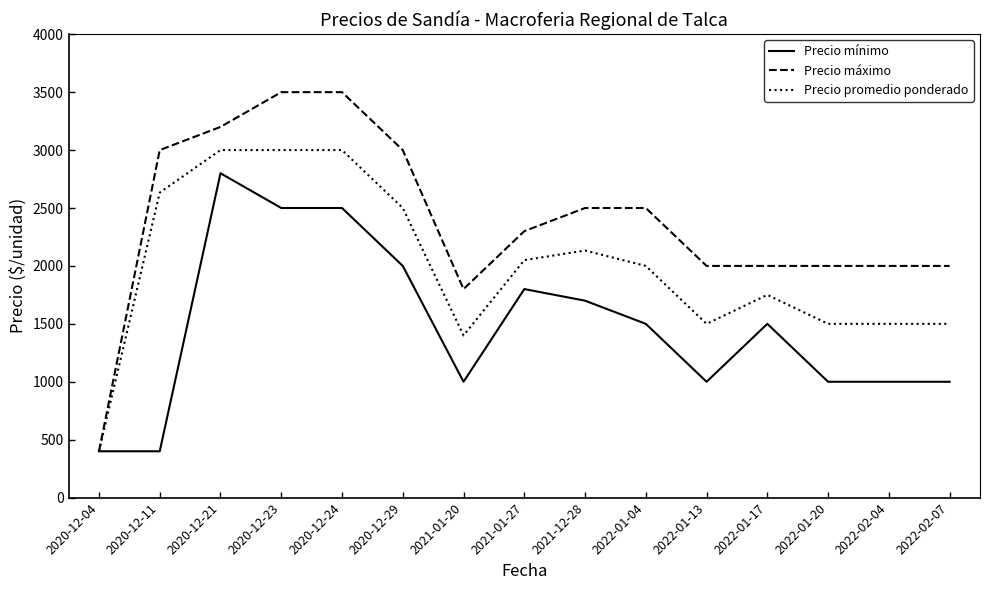

Reading left to right, list all the values displayed in this chart.

Precio mínimo: 2020-12-04=400	2020-12-11=400	2020-12-21=2800	2020-12-23=2500	2020-12-24=2500	2020-12-29=2000	2021-01-20=1000	2021-01-27=1800	2021-12-28=1700	2022-01-04=1500	2022-01-13=1000	2022-01-17=1500	2022-01-20=1000	2022-02-04=1000	2022-02-07=1000
Precio máximo: 2020-12-04=400	2020-12-11=3000	2020-12-21=3200	2020-12-23=3500	2020-12-24=3500	2020-12-29=3000	2021-01-20=1800	2021-01-27=2300	2021-12-28=2500	2022-01-04=2500	2022-01-13=2000	2022-01-17=2000	2022-01-20=2000	2022-02-04=2000	2022-02-07=2000
Precio promedio ponderado: 2020-12-04=400	2020-12-11=2633	2020-12-21=3000	2020-12-23=3000	2020-12-24=3000	2020-12-29=2500	2021-01-20=1400	2021-01-27=2050	2021-12-28=2133	2022-01-04=2000	2022-01-13=1500	2022-01-17=1750	2022-01-20=1500	2022-02-04=1500	2022-02-07=1500